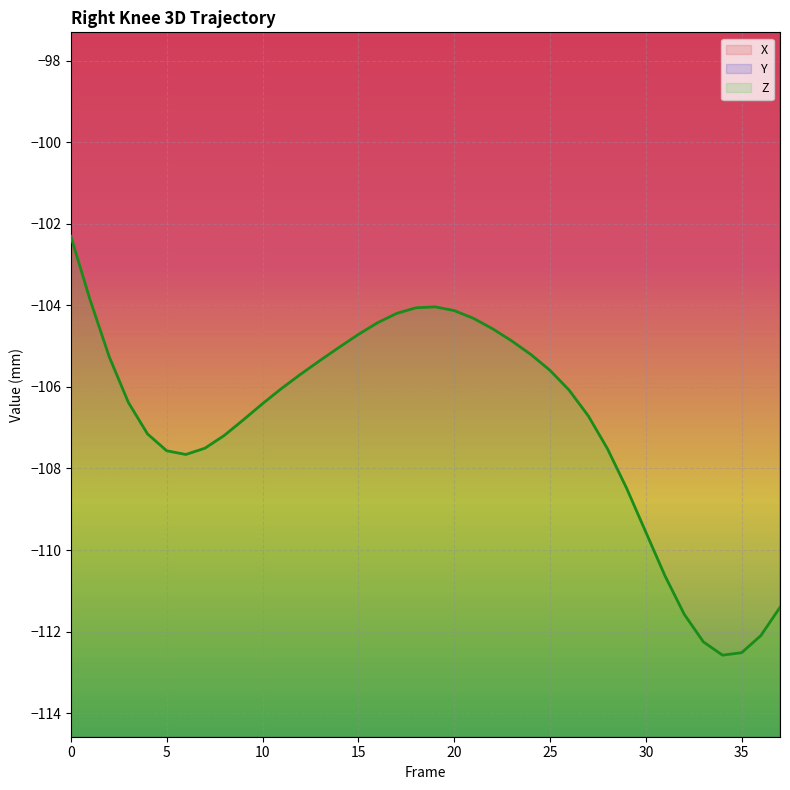

Reading right to left, extract all data points from this chart.

X: 37=1.3	36=1.4	35=1.5	34=1.5	33=1.6	32=1.7	31=2.0	30=2.2	29=2.6	28=3.0	27=3.3	26=3.7	25=3.9	24=4.1	23=4.1	22=3.9	21=3.5	20=3.0	19=2.4	18=1.6	17=0.8	16=-0.1	15=-1.0	14=-1.9	13=-2.7	12=-3.5	11=-4.2	10=-4.8	9=-5.4	8=-5.9	7=-6.2	6=-6.5	5=-6.7	4=-6.7	3=-6.7	2=-6.6	1=-6.4	0=-6.2
Y: 37=13.3	36=12.6	35=11.9	34=11.4	33=11.0	32=10.7	31=10.3	30=10.0	29=9.7	28=9.3	27=9.0	26=8.8	25=8.6	24=8.6	23=8.6	22=8.8	21=9.0	20=9.2	19=9.4	18=9.6	17=9.7	16=9.6	15=9.5	14=9.3	13=9.0	12=8.6	11=8.1	10=7.6	9=7.2	8=6.7	7=6.4	6=6.3	5=6.4	4=6.9	3=7.6	2=8.7	1=10.0	0=11.4
Z: 37=-111.4	36=-112.1	35=-112.5	34=-112.6	33=-112.3	32=-111.6	31=-110.6	30=-109.6	29=-108.5	28=-107.5	27=-106.7	26=-106.1	25=-105.6	24=-105.2	23=-104.9	22=-104.6	21=-104.3	20=-104.1	19=-104.0	18=-104.1	17=-104.2	16=-104.4	15=-104.7	14=-105.0	13=-105.4	12=-105.7	11=-106.0	10=-106.4	9=-106.8	8=-107.2	7=-107.5	6=-107.7	5=-107.6	4=-107.2	3=-106.4	2=-105.3	1=-103.9	0=-102.3